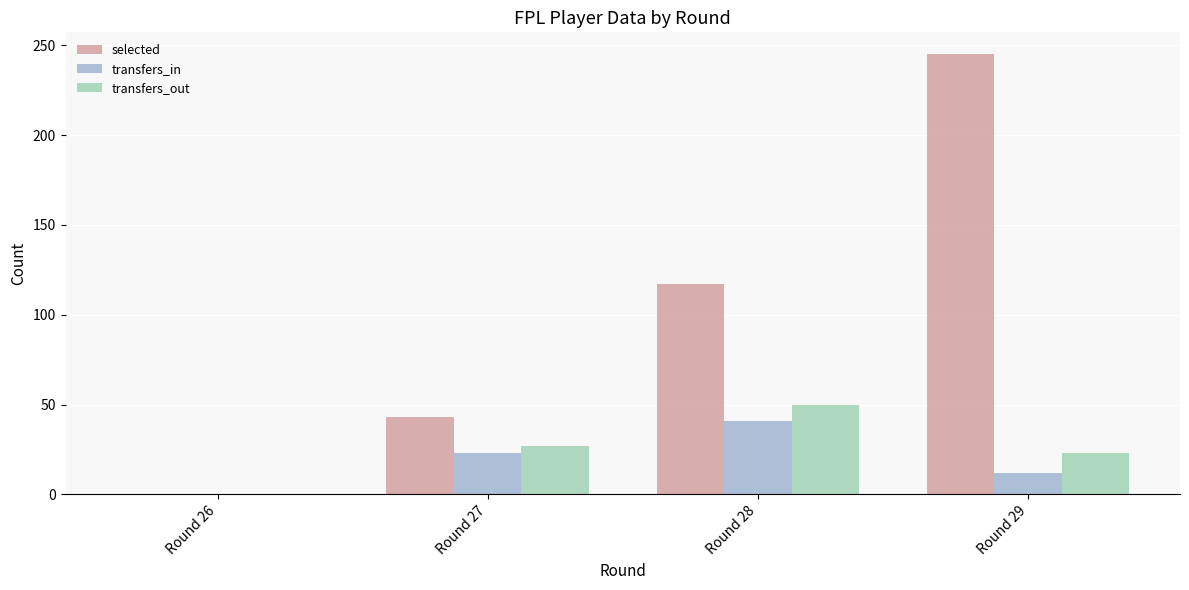

What are all the series names shown in the legend?

selected, transfers_in, transfers_out